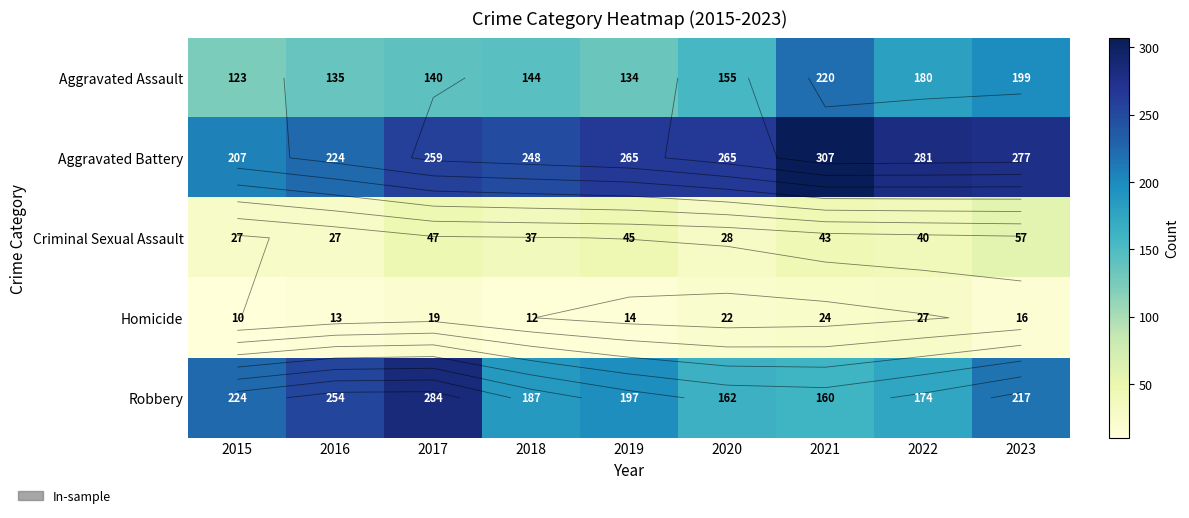

What is the lowest value of the Robbery series?

160